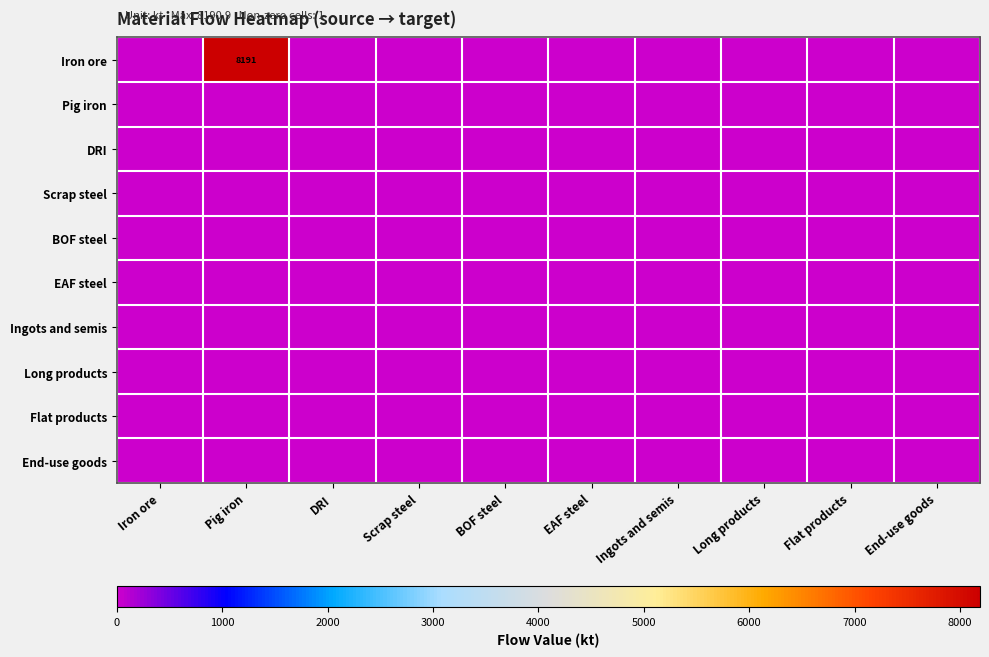

What is the spread (max minus min) of values at Pig iron?

8190.9